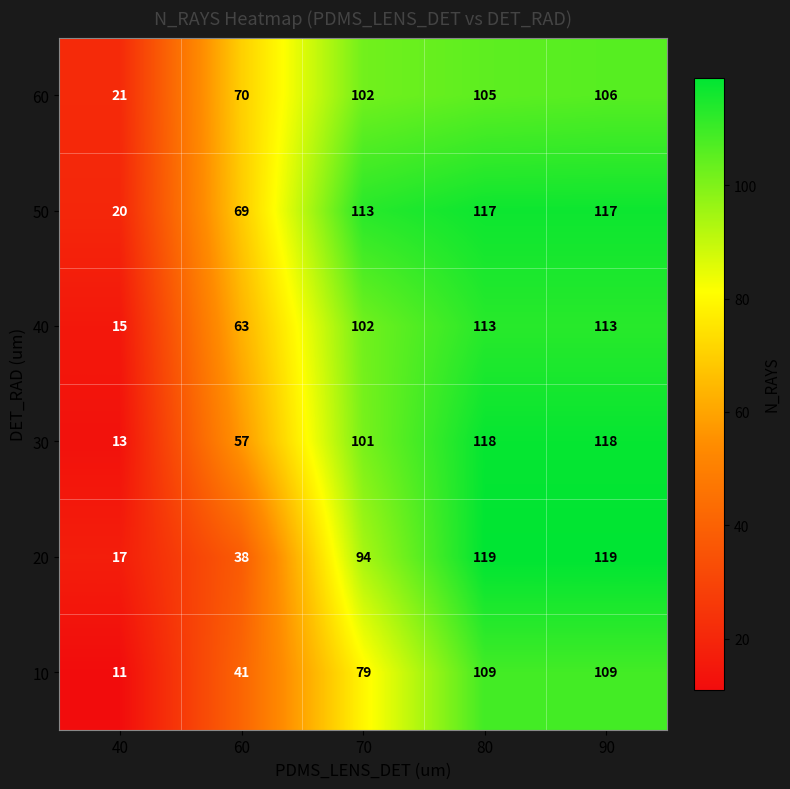

How many distinct data groups are displayed?

6